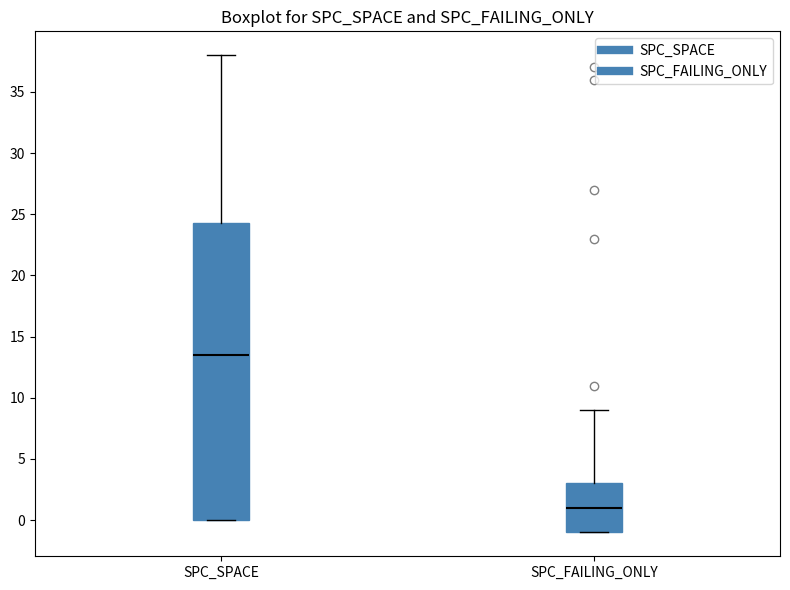

Which box's median line is the lowest?

SPC_FAILING_ONLY